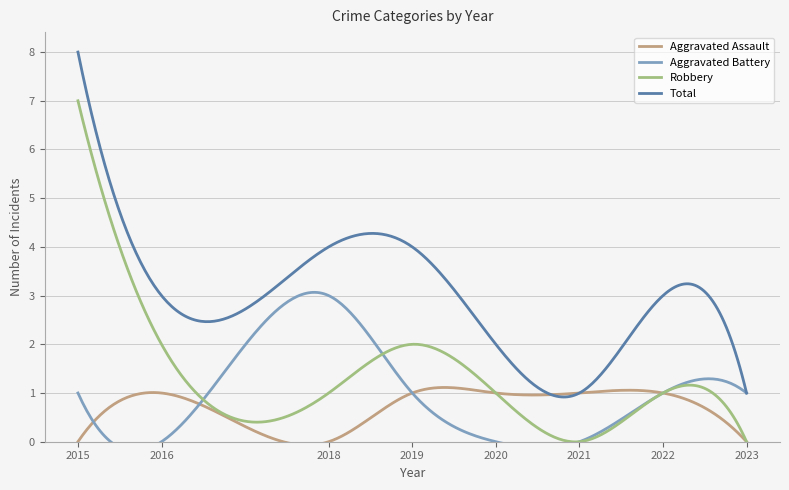

Which label corresponds to the smallest value in the chart?

2015